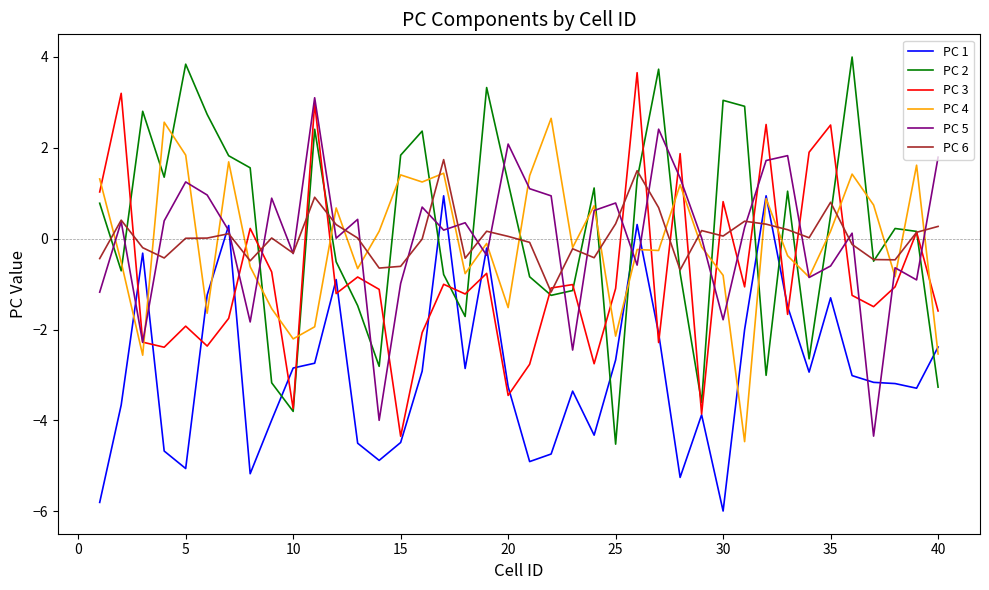

What is the maximum value shown in the chart?

4.0